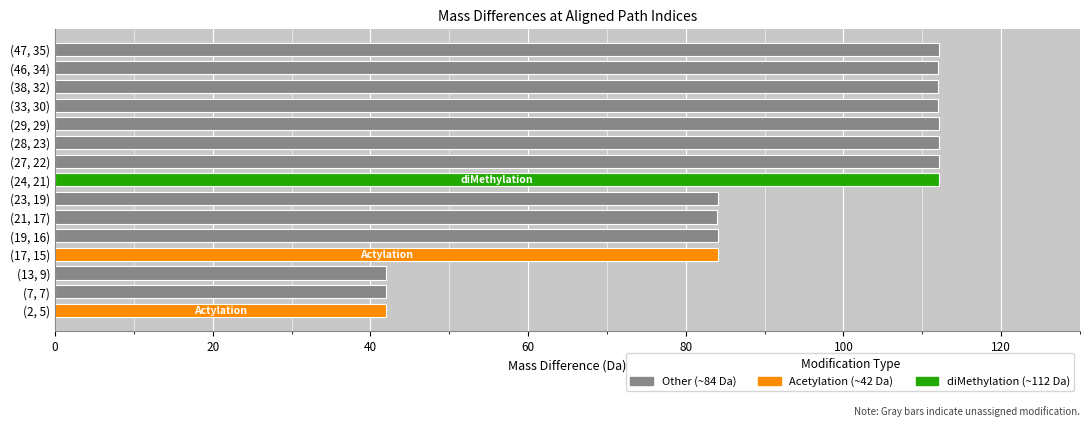

What is the minimum value shown in the chart?

42.0